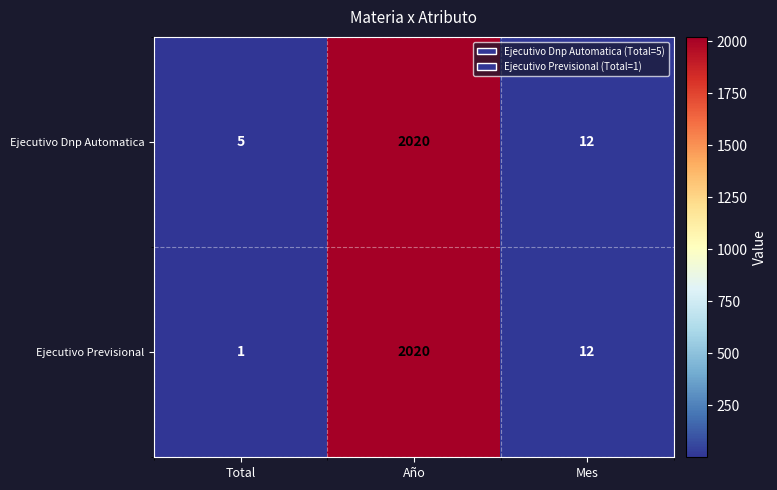

Which label corresponds to the largest value in the chart?

Año